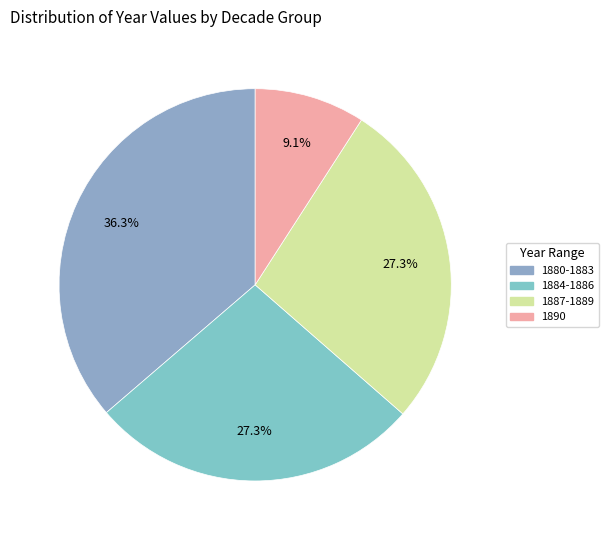

How many slices are in this pie chart?

4